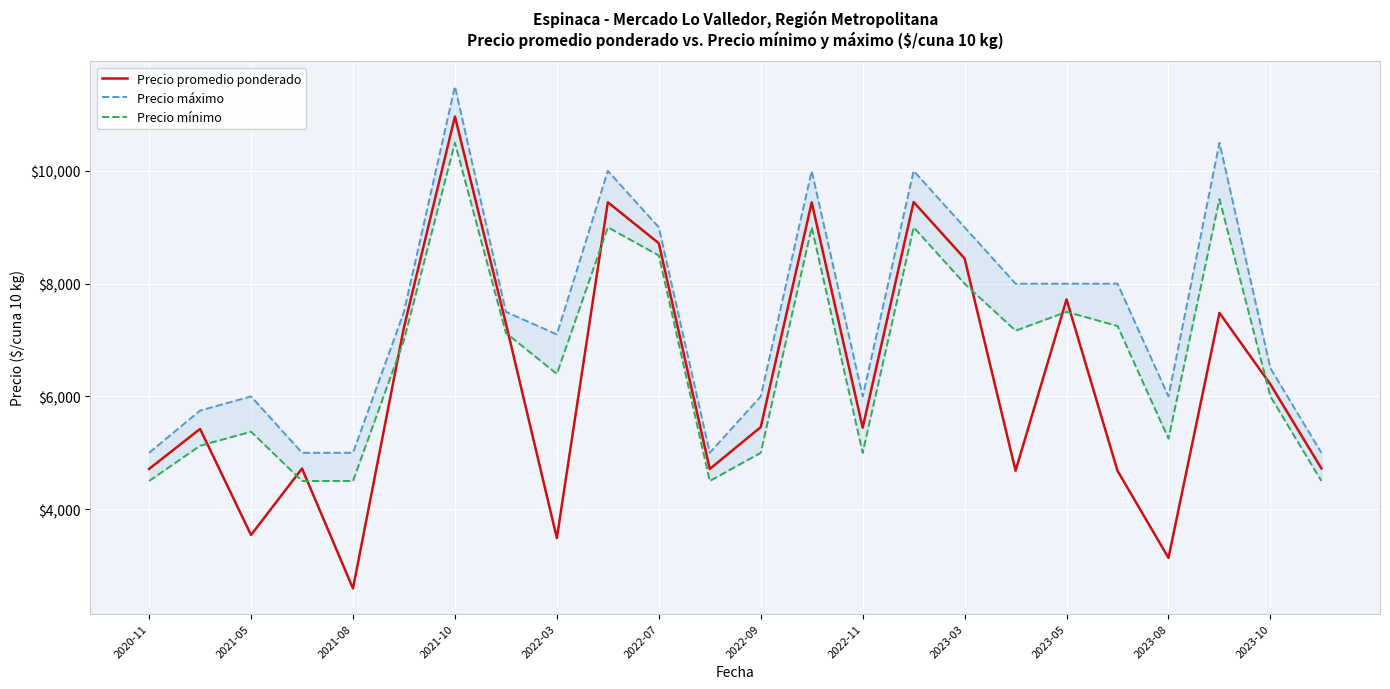

True or false: Precio máximo and Precio promedio ponderado cross at least once.

False